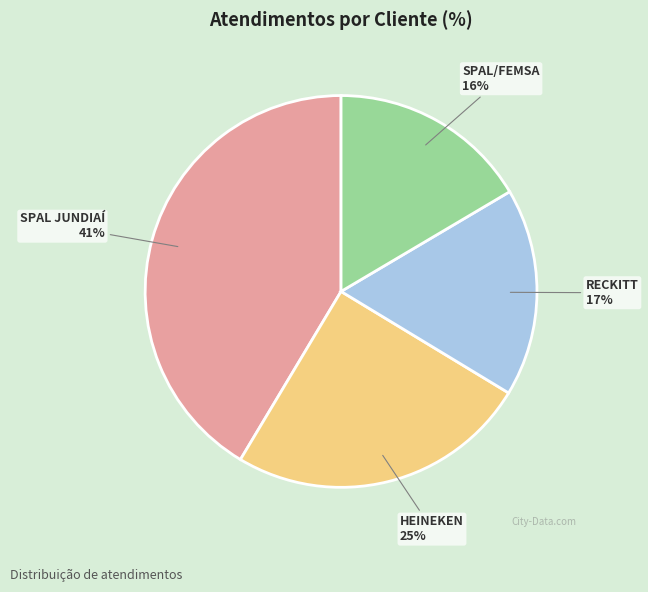

To the nearest percent, what is the combined percentage of SPAL JUNDIAÍ and RECKITT?

59%